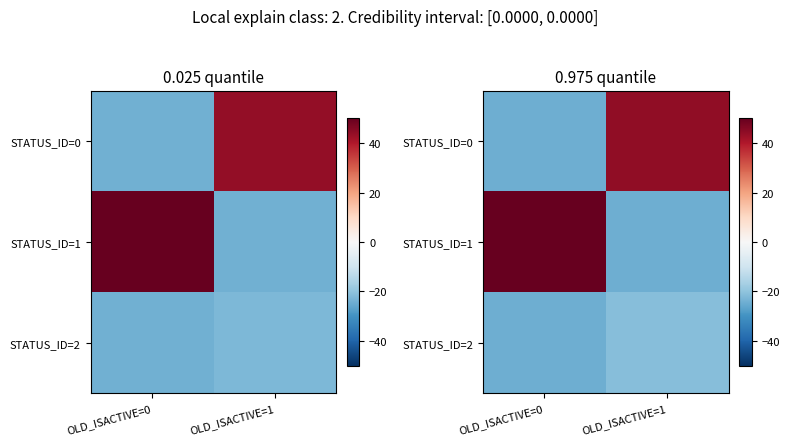

The STATUS_ID=2 series shows -33.2 at OLD_ISACTIVE=0. True or false?

False